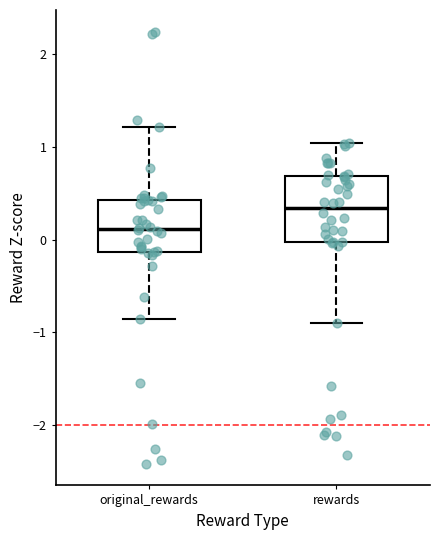

Comparing the boxes themselves (not the whiskers), which one is the tallest?

rewards